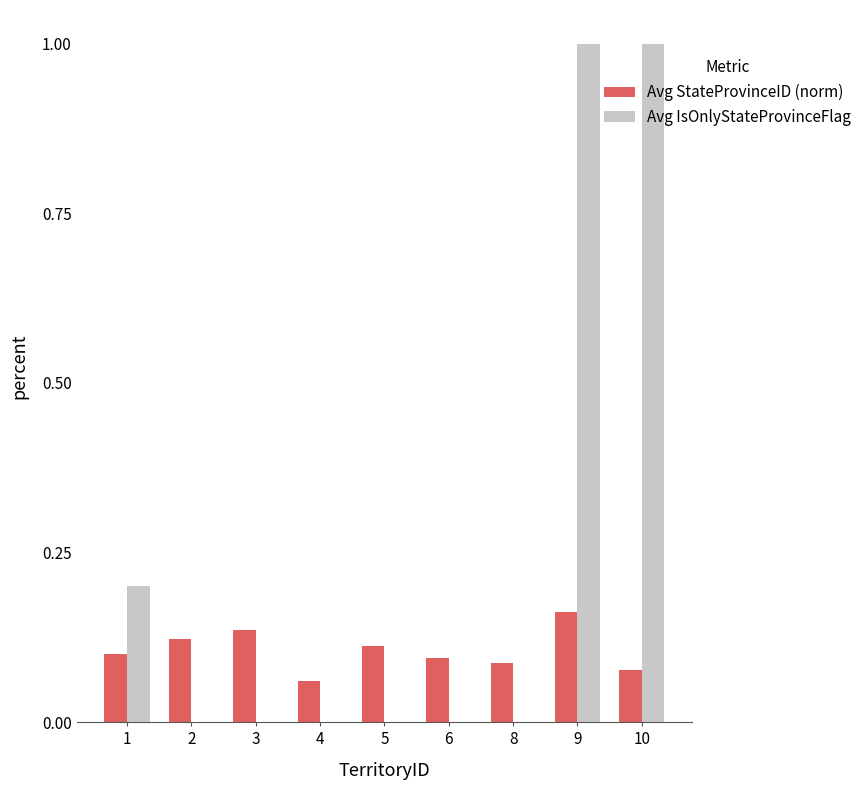

What is the highest value of the Avg IsOnlyStateProvinceFlag series?

1.0